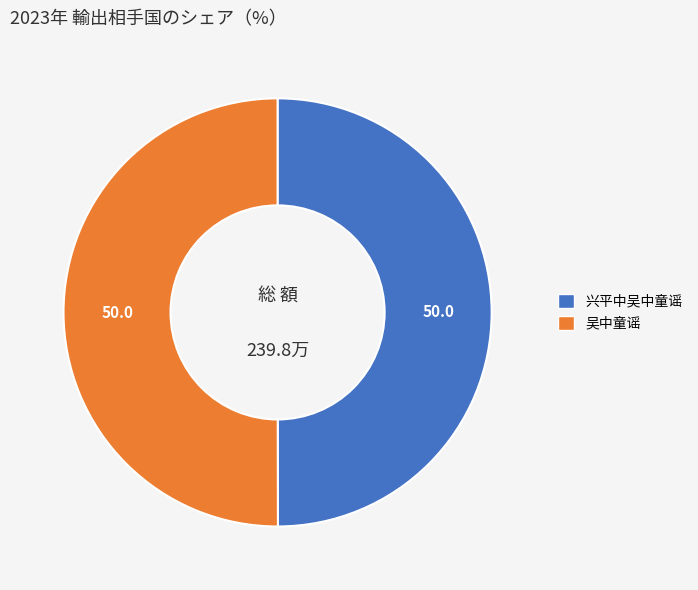

How many slices are in this pie chart?

2